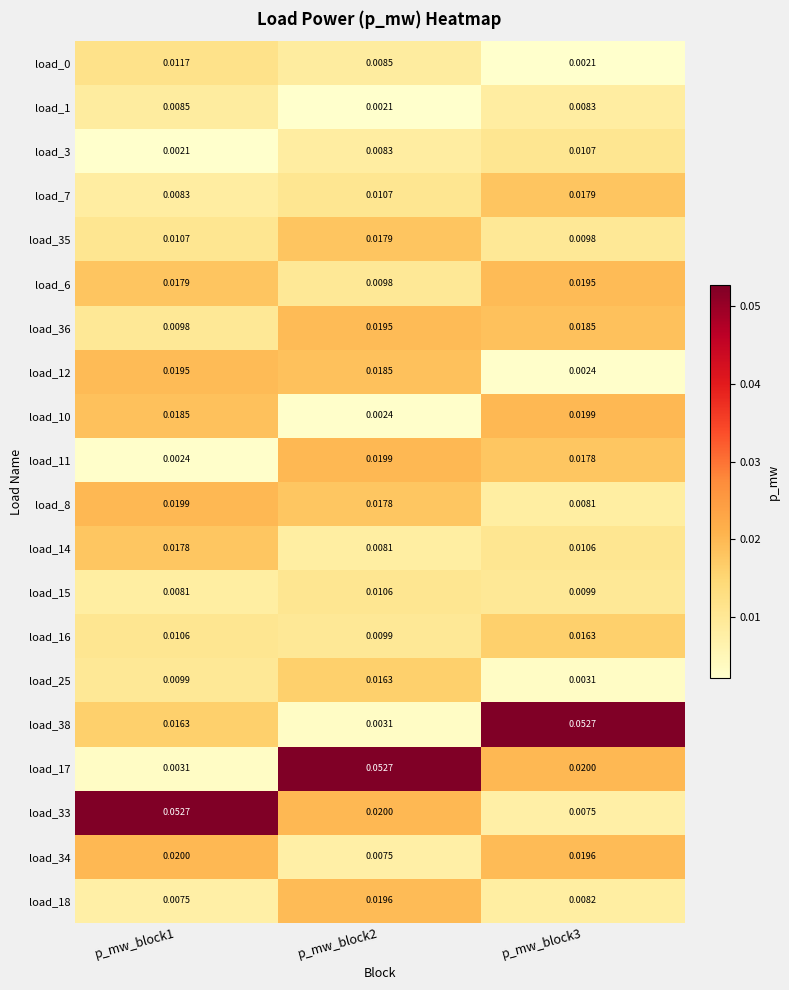

At p_mw_block3, list the series in order from smallest to largest.

load_0, load_12, load_25, load_33, load_8, load_18, load_1, load_35, load_15, load_14, load_3, load_16, load_11, load_7, load_36, load_6, load_34, load_10, load_17, load_38